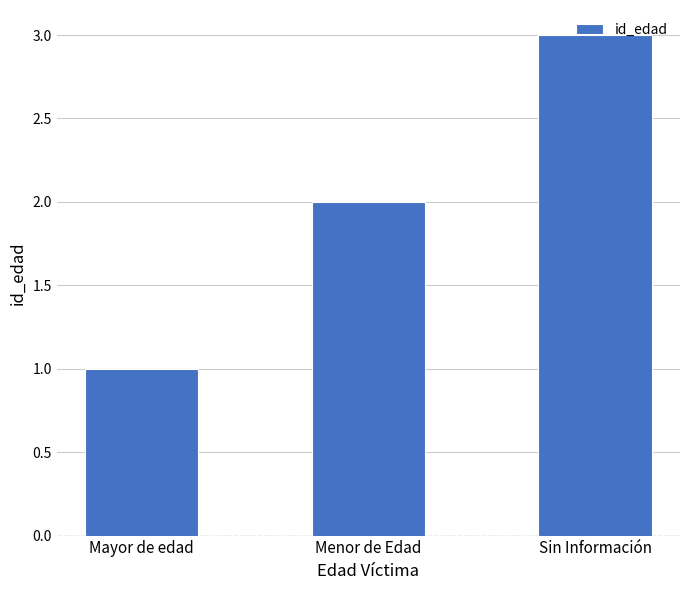

How many values are below 2?

1